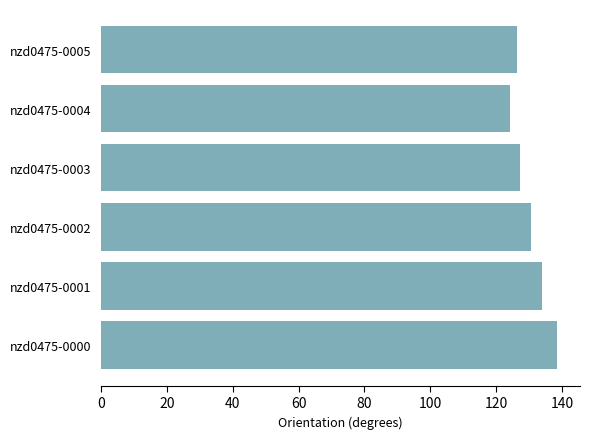

What is the sum of all values?

781.2